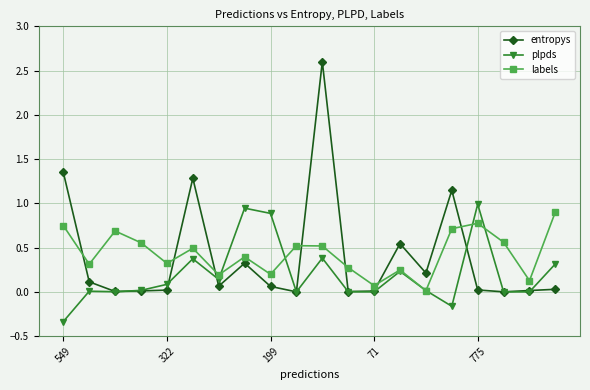

What is the greatest value displayed?

2.6